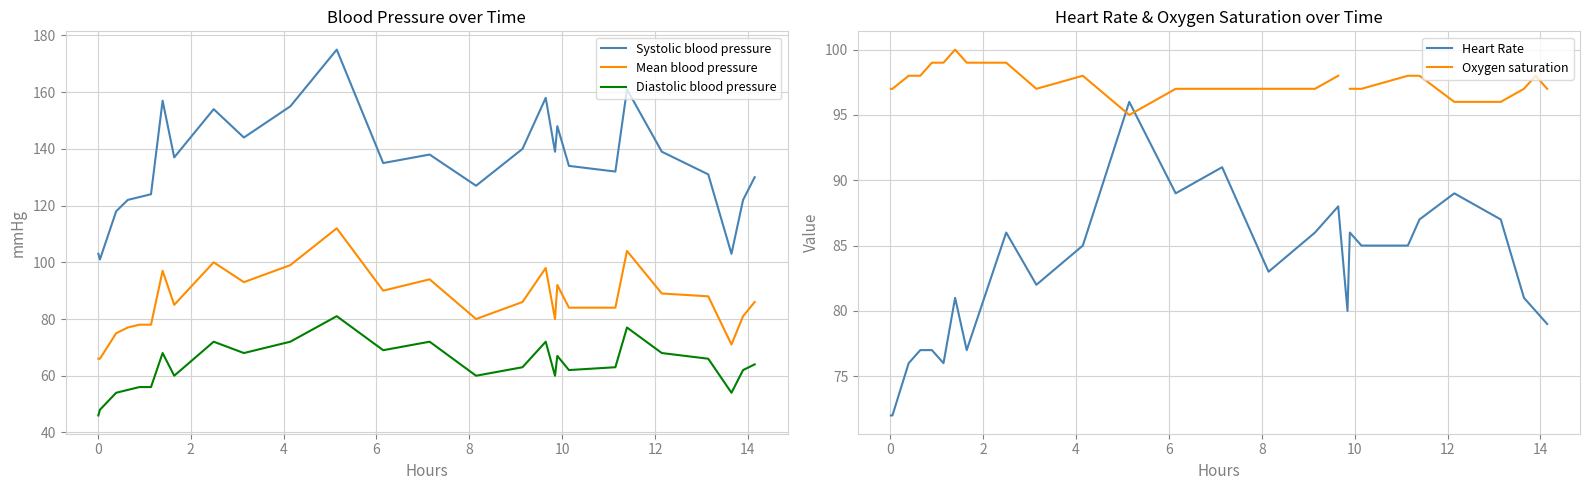

What are all the series names shown in the legend?

Systolic blood pressure, Mean blood pressure, Diastolic blood pressure, Heart Rate, Oxygen saturation